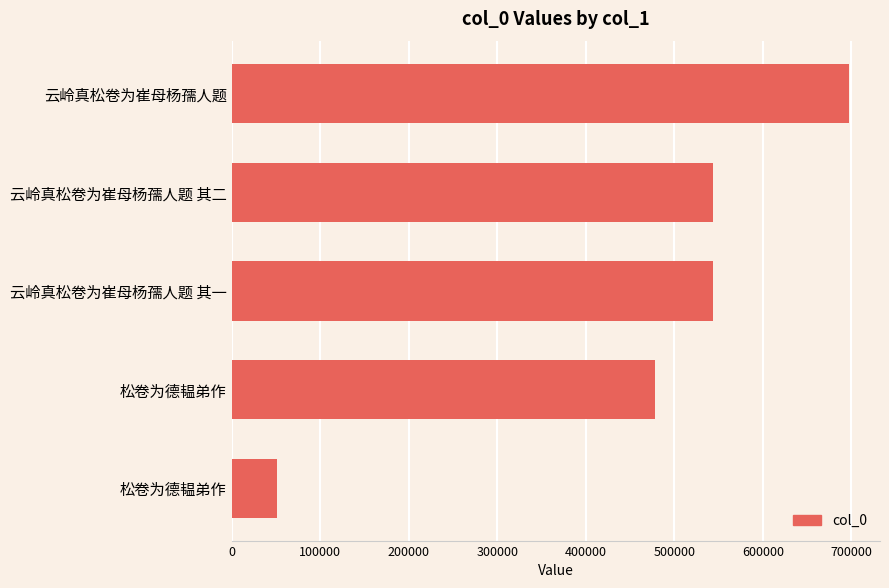

How many data points does each series have?

5